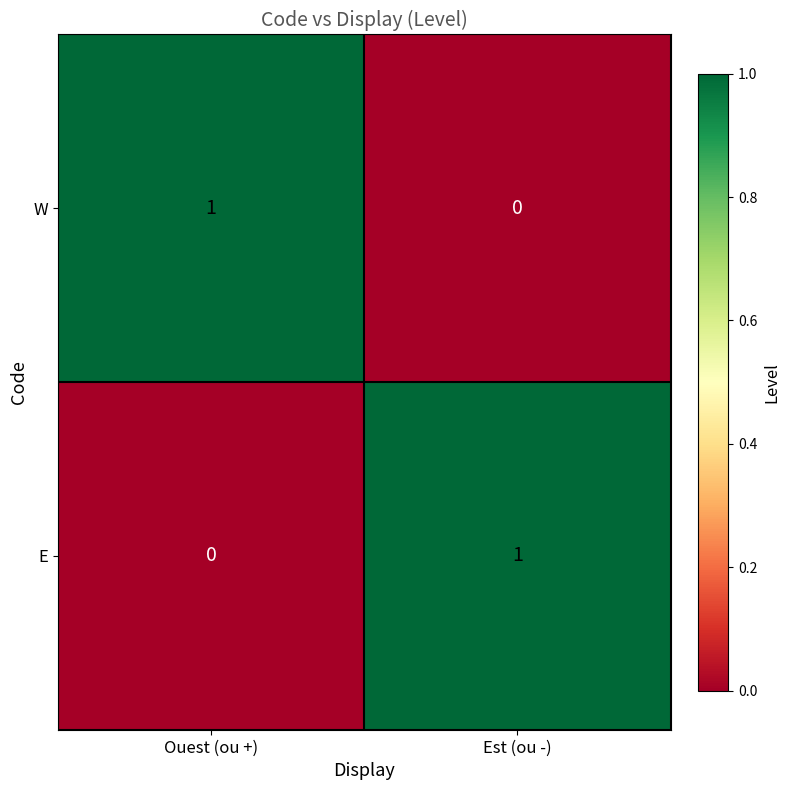

Is the value of E at Est (ou -) greater than the value of W at Est (ou -)?

Yes